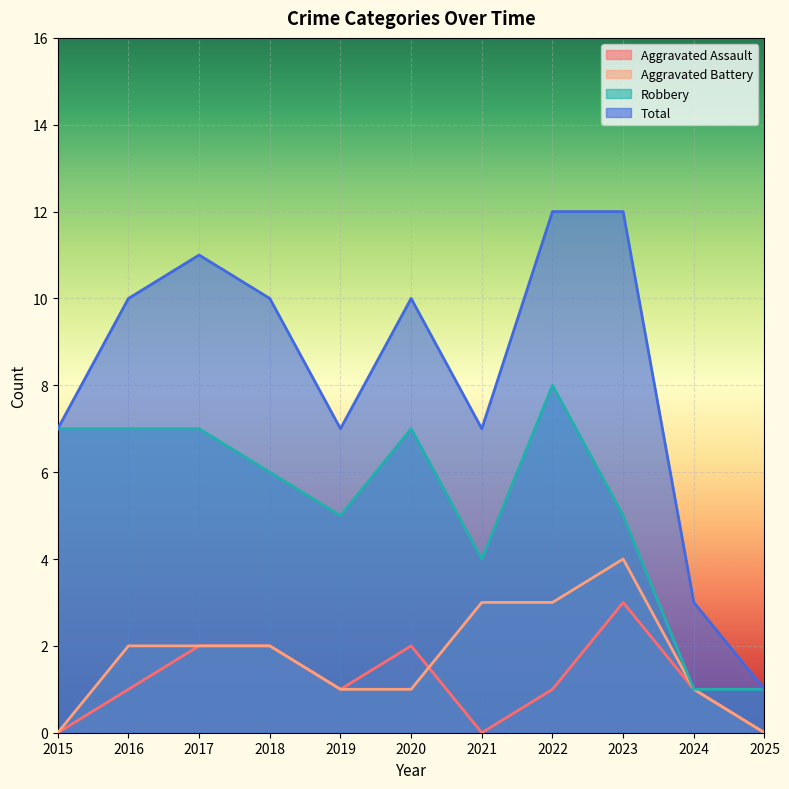

What is the approximate value of Aggravated Assault at 2017?

2